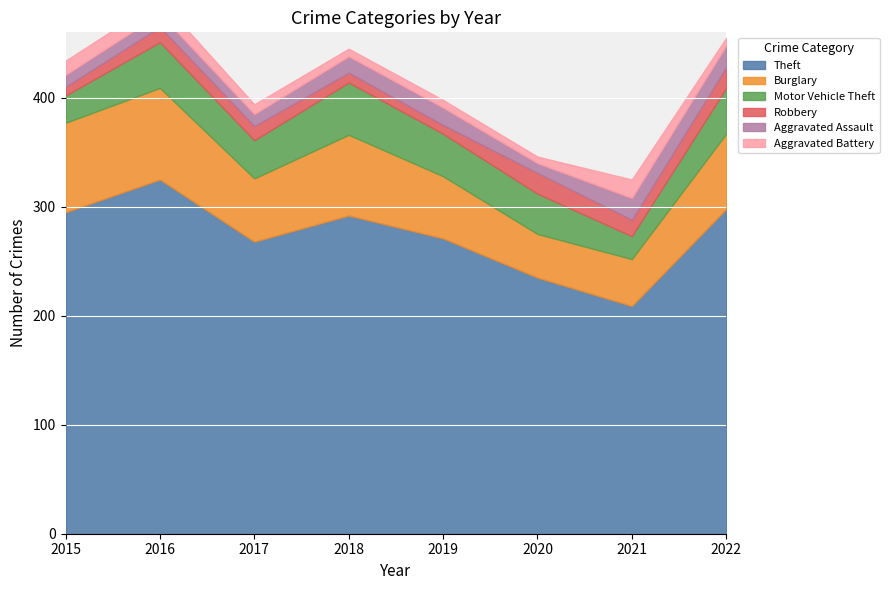

True or false: Aggravated Battery has a value of 17 at 2021.

True